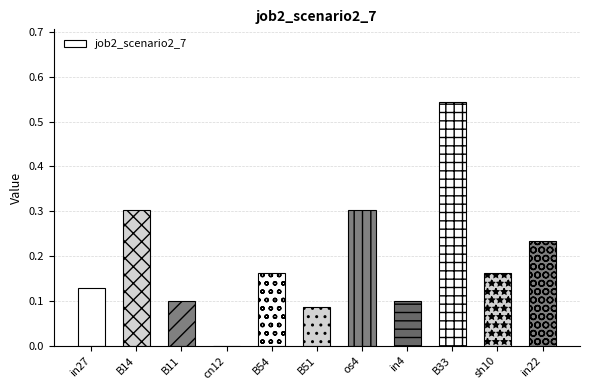

Is it true that the value at B11 is 0.1?

True